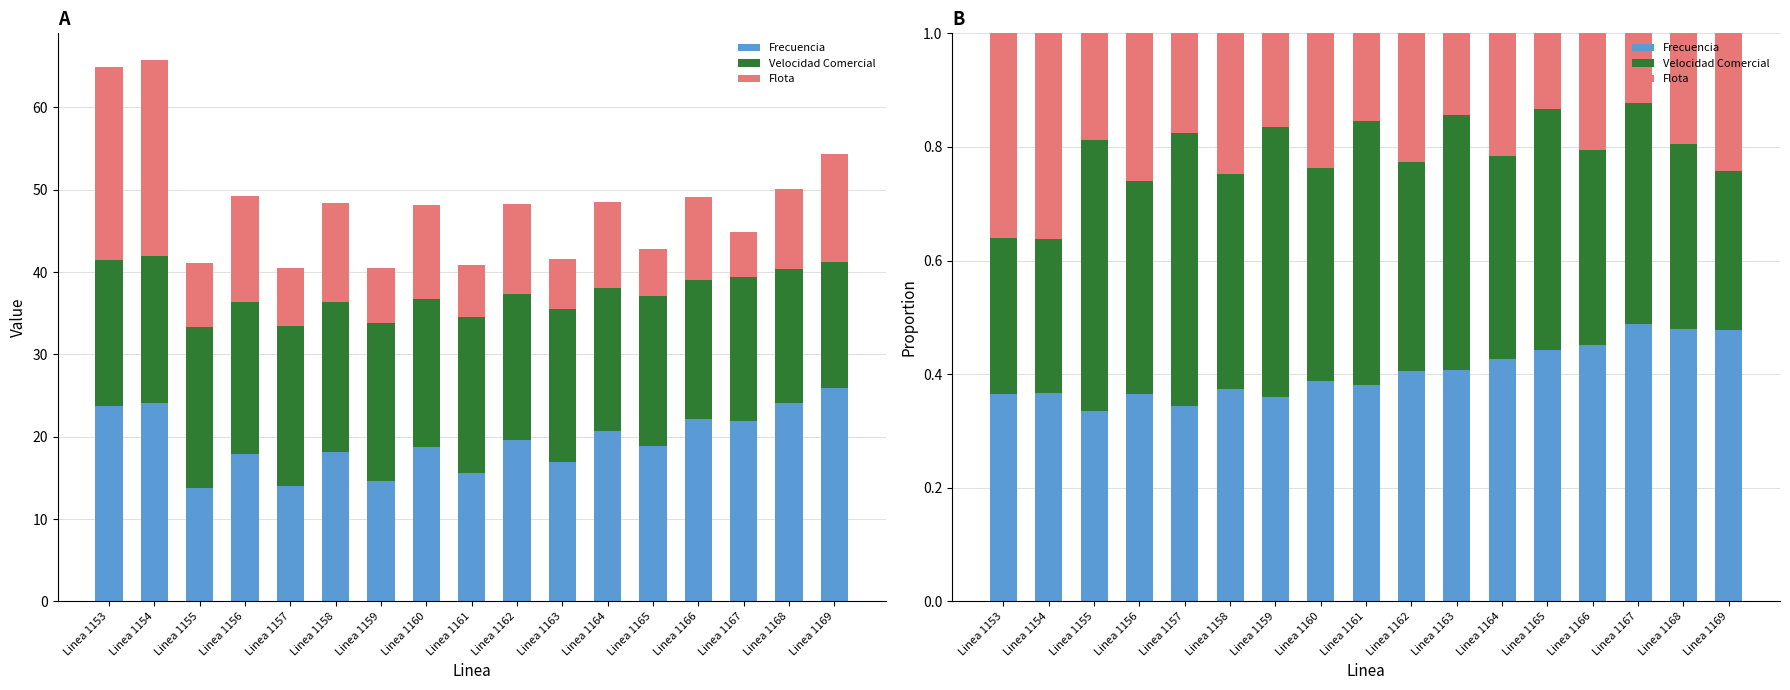

The value of Flota at Linea 1155 is 0.0. True or false?

False